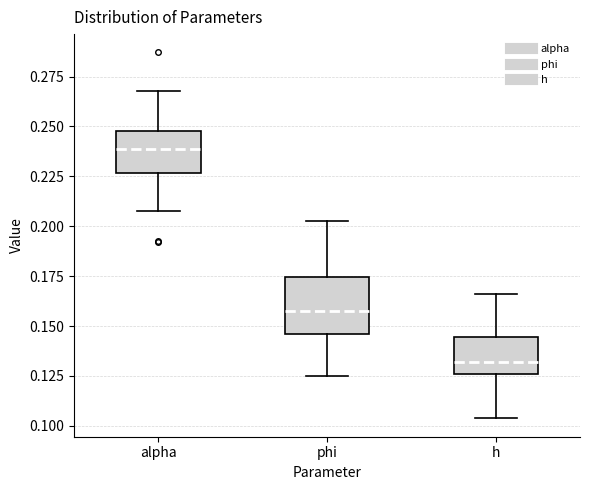

Reading left to right, transcribe this box plot: for each box, give where its median line is, the range the box spans, and where its two whiskers end, as read against the y-axis. The values are not printed on the chart, so give them approximately, as read against the axis.

alpha: median 0.240, box 0.225 to 0.250, whiskers 0.210 to 0.270
phi: median 0.160, box 0.145 to 0.175, whiskers 0.125 to 0.205
h: median 0.130, box 0.125 to 0.145, whiskers 0.105 to 0.165